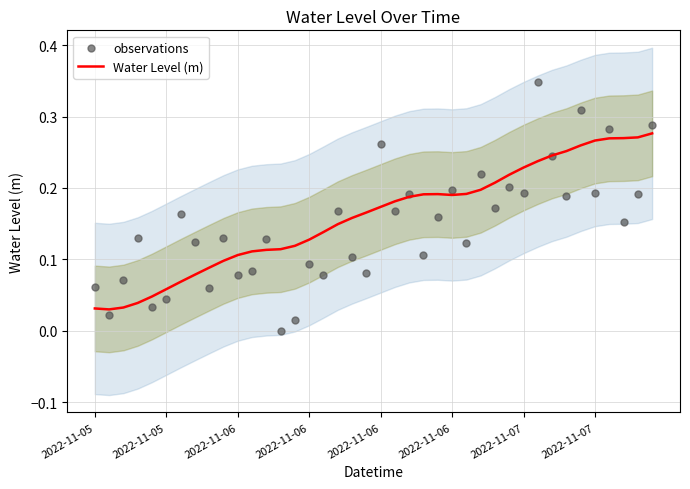

What are all the series names shown in the legend?

Water Level (m), observations